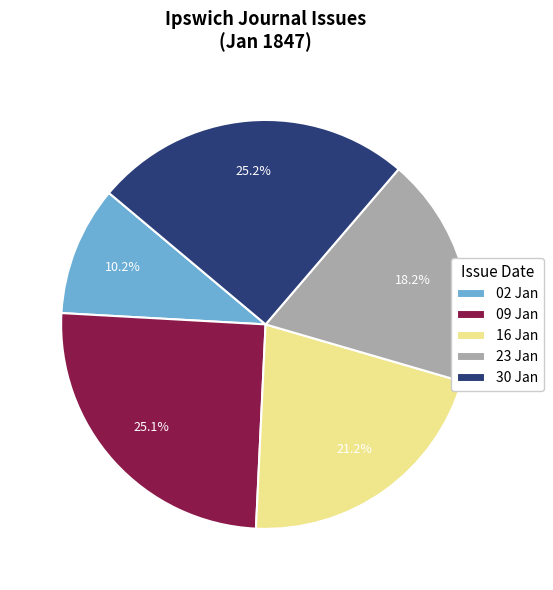

Is the sum of 30 Jan and 02 Jan greater than half?

No